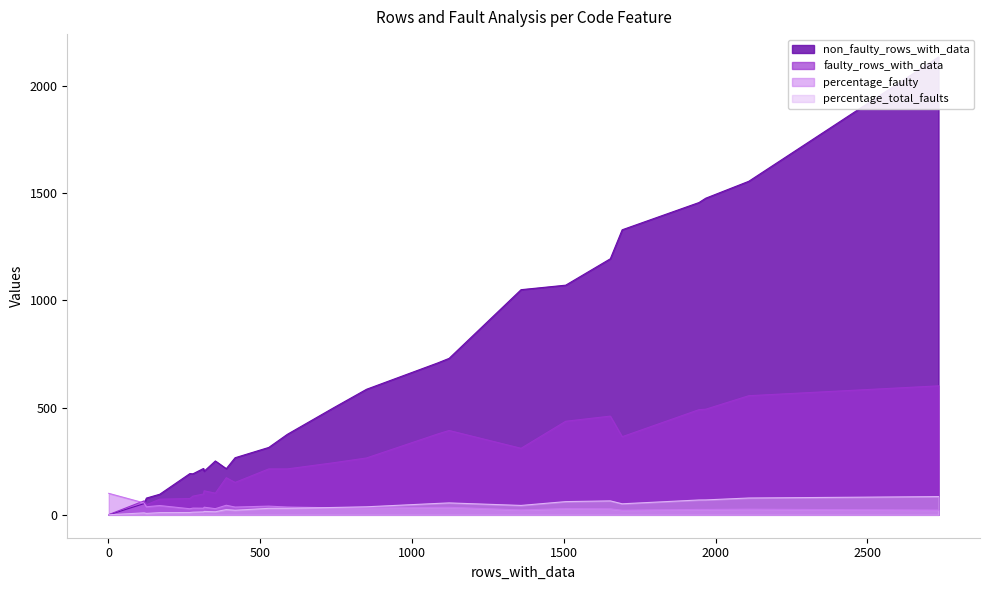

What is the highest value of the faulty_rows_with_data series?

601.0